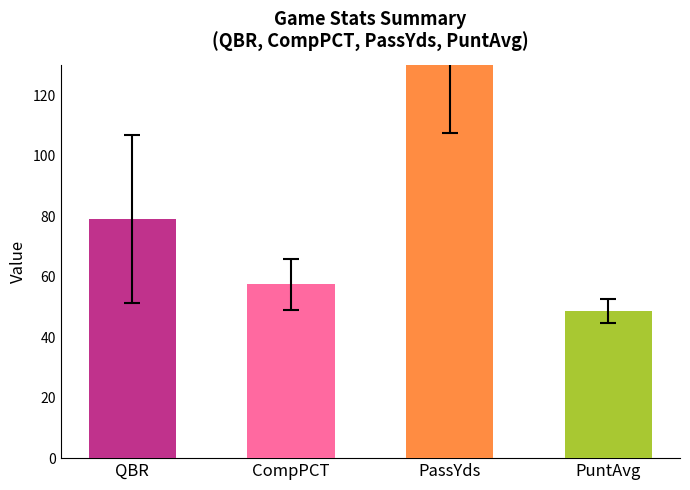

Which series has the largest range (max minus min)?

PassYds